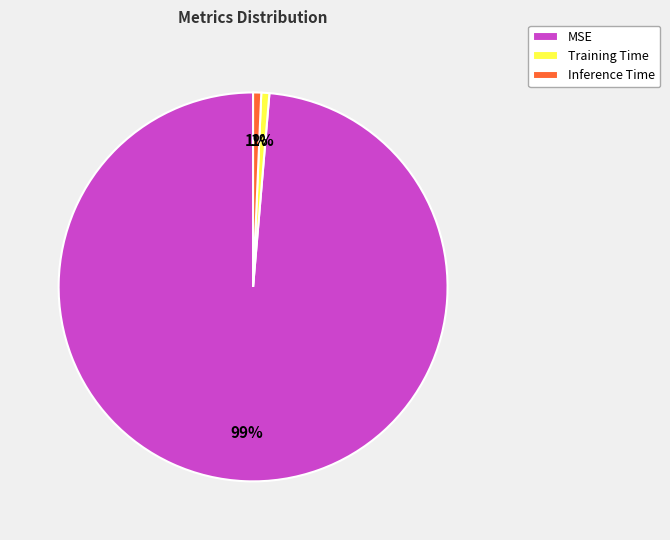

What is the largest slice in the pie chart?

MSE